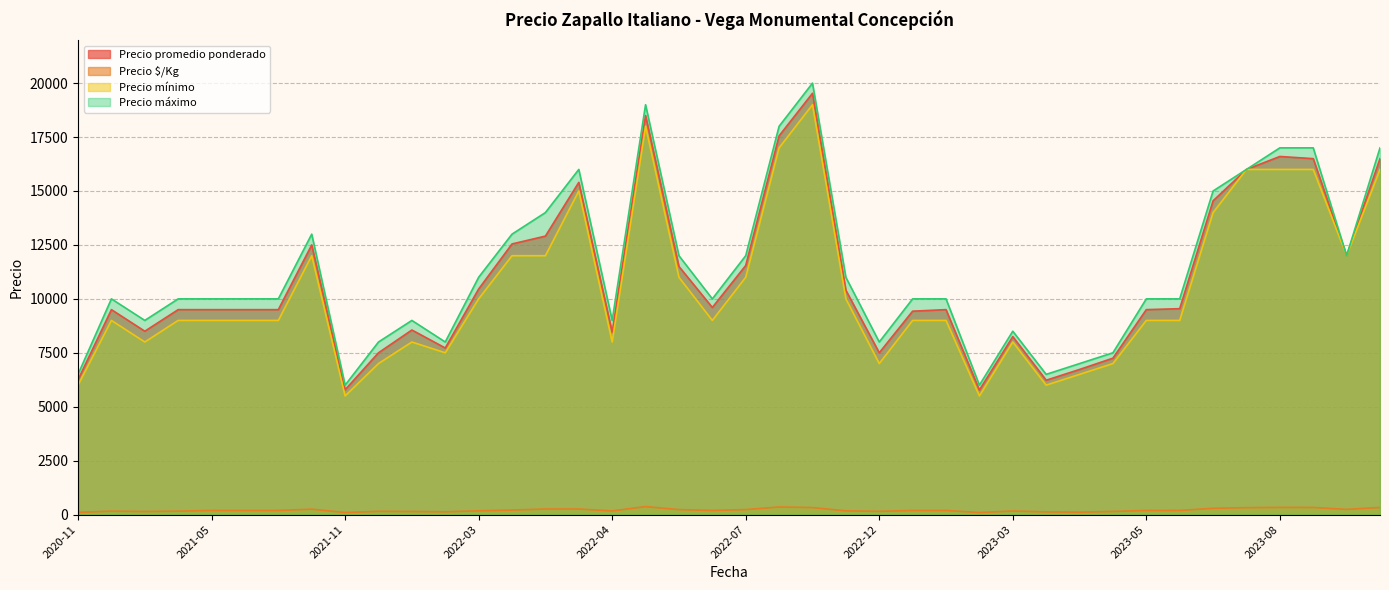

At which label does Precio mínimo reach its peak?

2022-08-05